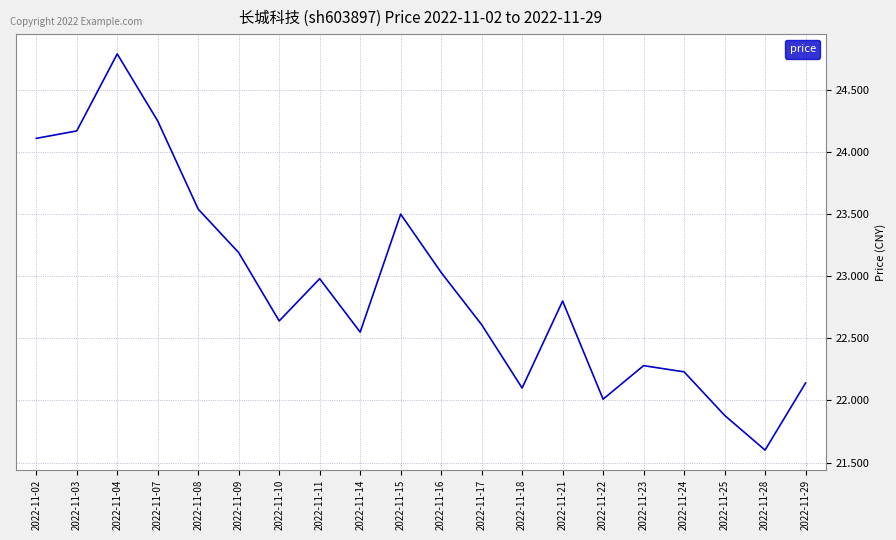

At which category does the data reach its first local peak?

2022-11-04